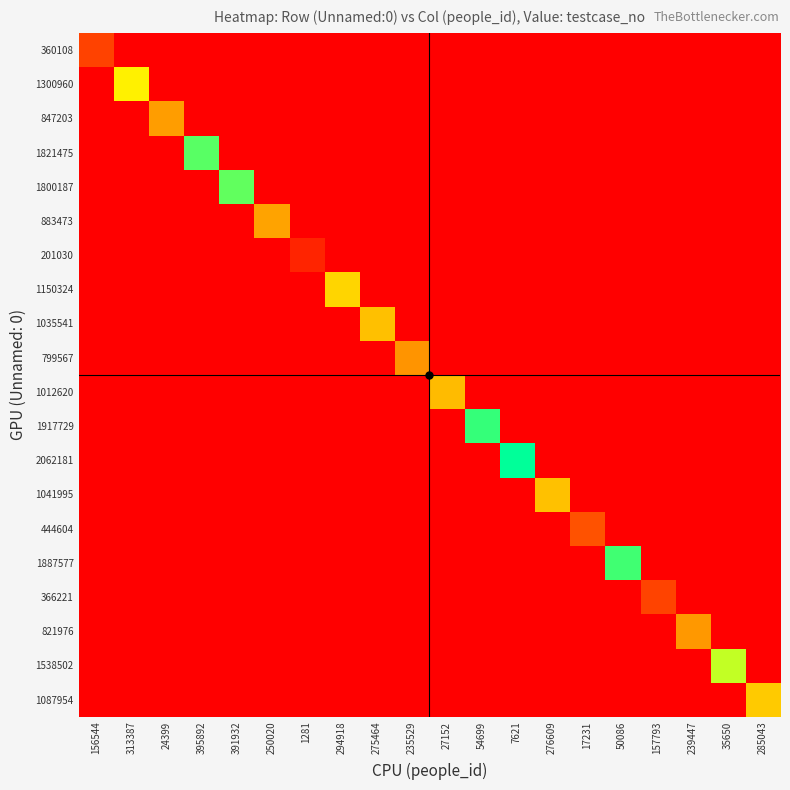

Reading left to right, list all the values displayed in this chart.

360108: 156544=360109	313387=0	24399=0	395892=0	391932=0	250020=0	1281=0	294918=0	275464=0	235529=0	27152=0	54699=0	7621=0	276609=0	17231=0	50086=0	157793=0	239447=0	35650=0	285043=0
1300960: 156544=0	313387=1300961	24399=0	395892=0	391932=0	250020=0	1281=0	294918=0	275464=0	235529=0	27152=0	54699=0	7621=0	276609=0	17231=0	50086=0	157793=0	239447=0	35650=0	285043=0
847203: 156544=0	313387=0	24399=847204	395892=0	391932=0	250020=0	1281=0	294918=0	275464=0	235529=0	27152=0	54699=0	7621=0	276609=0	17231=0	50086=0	157793=0	239447=0	35650=0	285043=0
1821475: 156544=0	313387=0	24399=0	395892=1821476	391932=0	250020=0	1281=0	294918=0	275464=0	235529=0	27152=0	54699=0	7621=0	276609=0	17231=0	50086=0	157793=0	239447=0	35650=0	285043=0
1800187: 156544=0	313387=0	24399=0	395892=0	391932=1800188	250020=0	1281=0	294918=0	275464=0	235529=0	27152=0	54699=0	7621=0	276609=0	17231=0	50086=0	157793=0	239447=0	35650=0	285043=0
883473: 156544=0	313387=0	24399=0	395892=0	391932=0	250020=883474	1281=0	294918=0	275464=0	235529=0	27152=0	54699=0	7621=0	276609=0	17231=0	50086=0	157793=0	239447=0	35650=0	285043=0
201030: 156544=0	313387=0	24399=0	395892=0	391932=0	250020=0	1281=201031	294918=0	275464=0	235529=0	27152=0	54699=0	7621=0	276609=0	17231=0	50086=0	157793=0	239447=0	35650=0	285043=0
1150324: 156544=0	313387=0	24399=0	395892=0	391932=0	250020=0	1281=0	294918=1150325	275464=0	235529=0	27152=0	54699=0	7621=0	276609=0	17231=0	50086=0	157793=0	239447=0	35650=0	285043=0
1035541: 156544=0	313387=0	24399=0	395892=0	391932=0	250020=0	1281=0	294918=0	275464=1035542	235529=0	27152=0	54699=0	7621=0	276609=0	17231=0	50086=0	157793=0	239447=0	35650=0	285043=0
799567: 156544=0	313387=0	24399=0	395892=0	391932=0	250020=0	1281=0	294918=0	275464=0	235529=799568	27152=0	54699=0	7621=0	276609=0	17231=0	50086=0	157793=0	239447=0	35650=0	285043=0
1012620: 156544=0	313387=0	24399=0	395892=0	391932=0	250020=0	1281=0	294918=0	275464=0	235529=0	27152=1012621	54699=0	7621=0	276609=0	17231=0	50086=0	157793=0	239447=0	35650=0	285043=0
1917729: 156544=0	313387=0	24399=0	395892=0	391932=0	250020=0	1281=0	294918=0	275464=0	235529=0	27152=0	54699=1917730	7621=0	276609=0	17231=0	50086=0	157793=0	239447=0	35650=0	285043=0
2062181: 156544=0	313387=0	24399=0	395892=0	391932=0	250020=0	1281=0	294918=0	275464=0	235529=0	27152=0	54699=0	7621=2062182	276609=0	17231=0	50086=0	157793=0	239447=0	35650=0	285043=0
1041995: 156544=0	313387=0	24399=0	395892=0	391932=0	250020=0	1281=0	294918=0	275464=0	235529=0	27152=0	54699=0	7621=0	276609=1041996	17231=0	50086=0	157793=0	239447=0	35650=0	285043=0
444604: 156544=0	313387=0	24399=0	395892=0	391932=0	250020=0	1281=0	294918=0	275464=0	235529=0	27152=0	54699=0	7621=0	276609=0	17231=444605	50086=0	157793=0	239447=0	35650=0	285043=0
1887577: 156544=0	313387=0	24399=0	395892=0	391932=0	250020=0	1281=0	294918=0	275464=0	235529=0	27152=0	54699=0	7621=0	276609=0	17231=0	50086=1887578	157793=0	239447=0	35650=0	285043=0
366221: 156544=0	313387=0	24399=0	395892=0	391932=0	250020=0	1281=0	294918=0	275464=0	235529=0	27152=0	54699=0	7621=0	276609=0	17231=0	50086=0	157793=366222	239447=0	35650=0	285043=0
821976: 156544=0	313387=0	24399=0	395892=0	391932=0	250020=0	1281=0	294918=0	275464=0	235529=0	27152=0	54699=0	7621=0	276609=0	17231=0	50086=0	157793=0	239447=821977	35650=0	285043=0
1538502: 156544=0	313387=0	24399=0	395892=0	391932=0	250020=0	1281=0	294918=0	275464=0	235529=0	27152=0	54699=0	7621=0	276609=0	17231=0	50086=0	157793=0	239447=0	35650=1538503	285043=0
1087954: 156544=0	313387=0	24399=0	395892=0	391932=0	250020=0	1281=0	294918=0	275464=0	235529=0	27152=0	54699=0	7621=0	276609=0	17231=0	50086=0	157793=0	239447=0	35650=0	285043=1087955